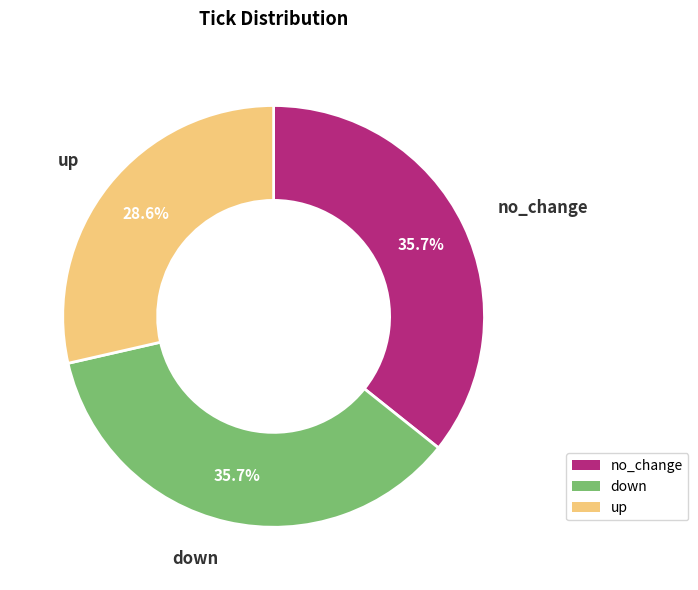

Which has a higher value, down or up?

down